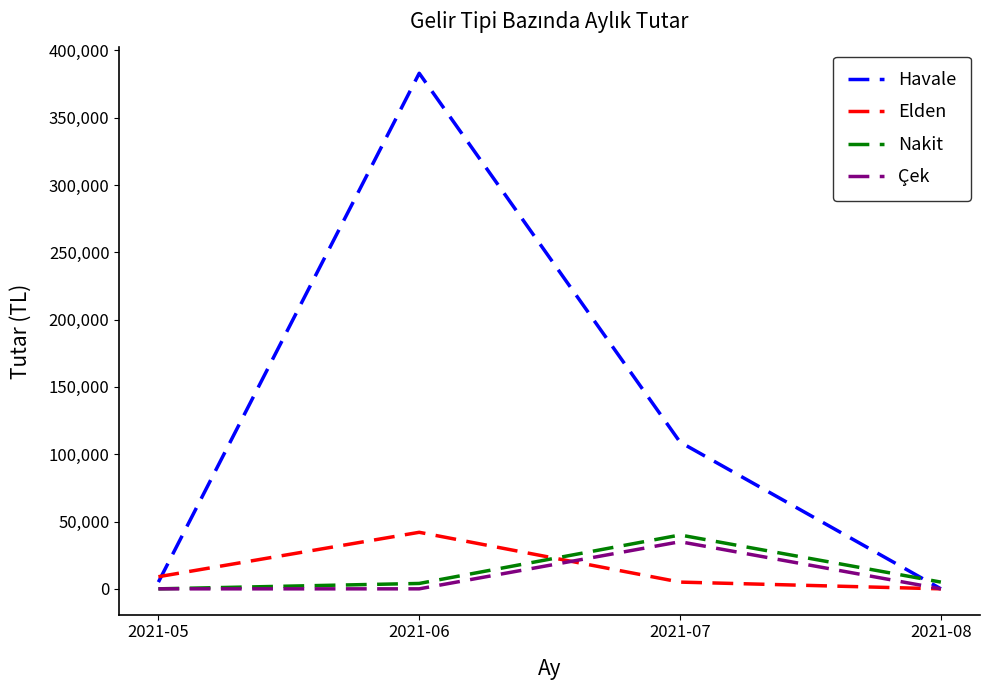

What is the difference between the highest and lowest values at 2021-06?

383000